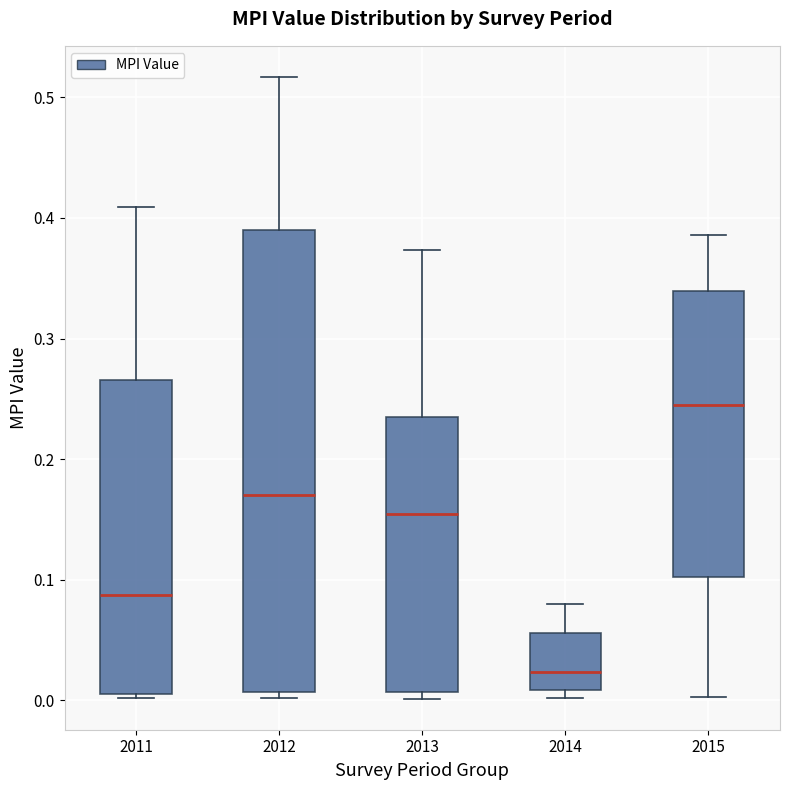

Reading left to right, transcribe this box plot: for each box, give where its median line is, the range the box spans, and where its two whiskers end, as read against the y-axis. The values are not printed on the chart, so give them approximately, as read against the axis.

2011: median 0.09, box 0.00 to 0.27, whiskers 0.00 (just below the box's lower edge) to 0.41
2012: median 0.17, box 0.01 to 0.39, whiskers 0.00 to 0.52
2013: median 0.15, box 0.01 to 0.23, whiskers 0.00 to 0.37
2014: median 0.02, box 0.01 to 0.06, whiskers 0.00 to 0.08
2015: median 0.25, box 0.10 to 0.34, whiskers 0.00 to 0.39